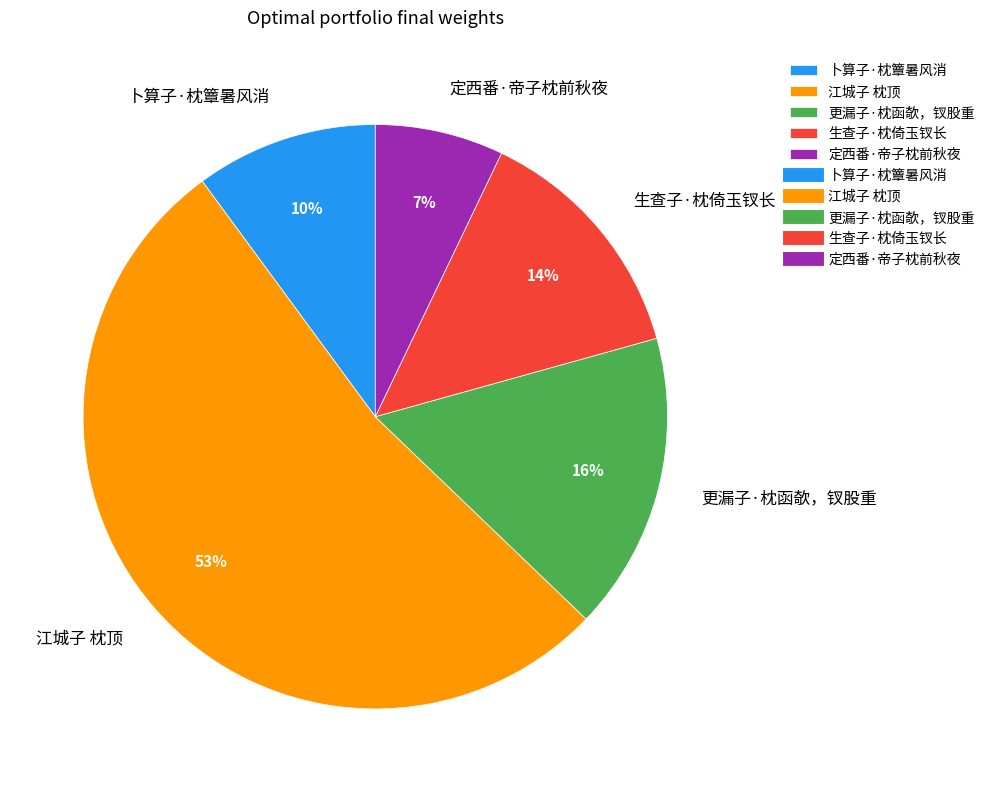

How many slices are in this pie chart?

5